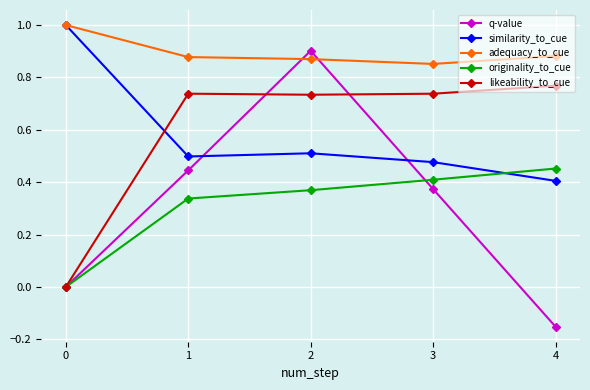

Between 3 and 4, which series saw the biggest shift?

q-value